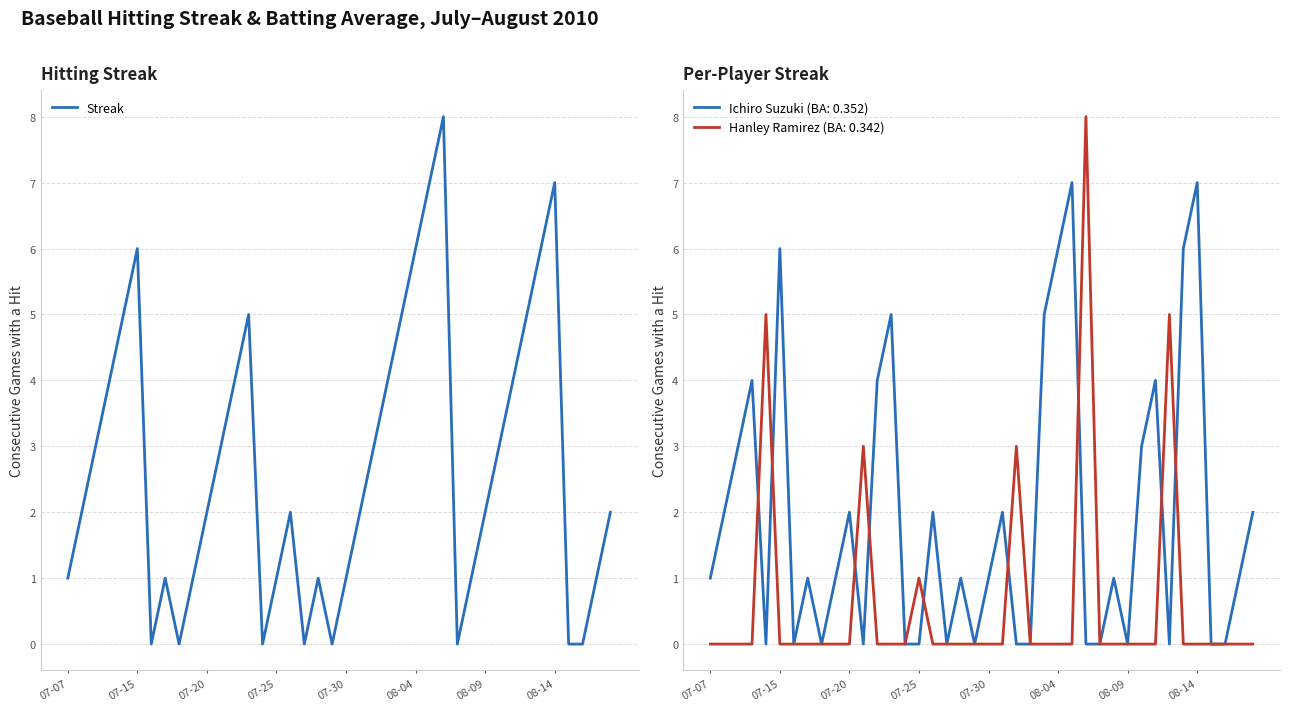

Approximately how many times larger is the value at 22 compared to 33?

0.6